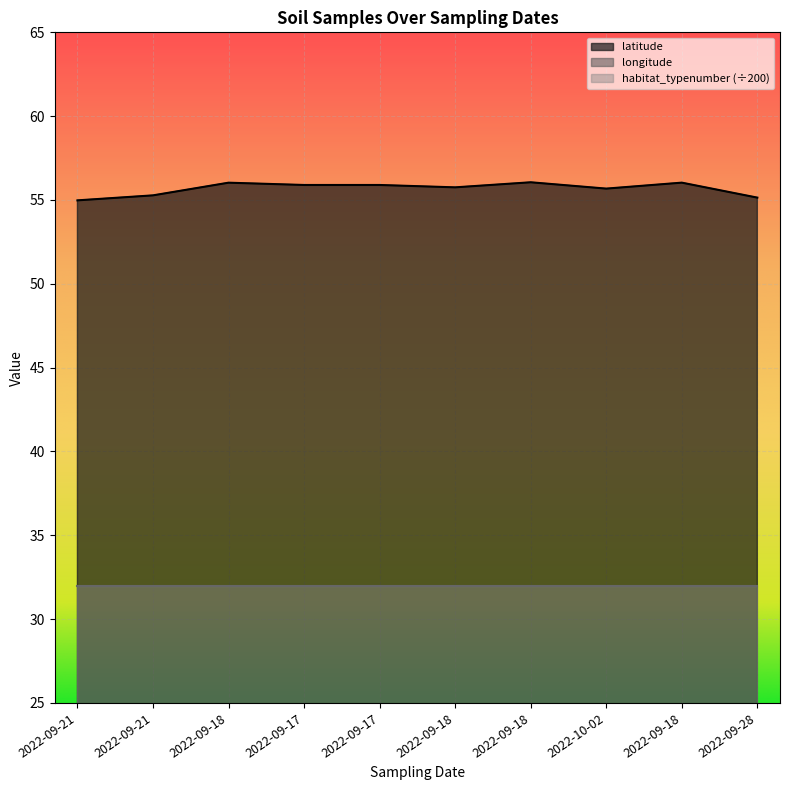

How many interior local peaks does the latitude series have?

4